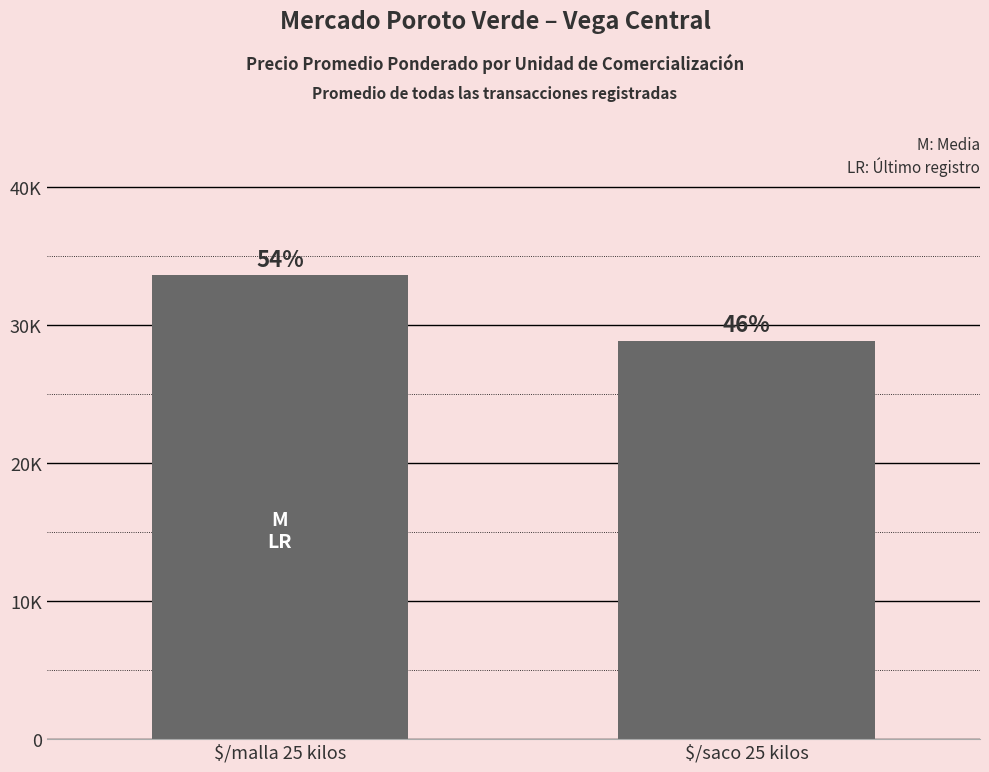

What is the average value?

31219